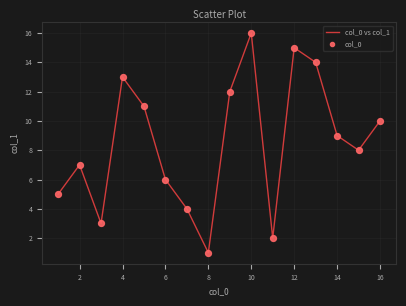

What is the difference between the maximum and minimum values?

15